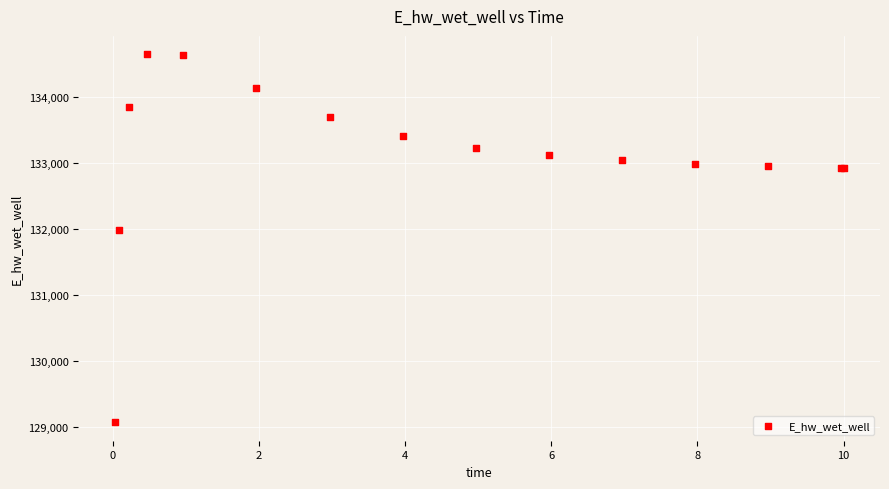

What Y value in the scatter plot is closest to 131861?

131982.6